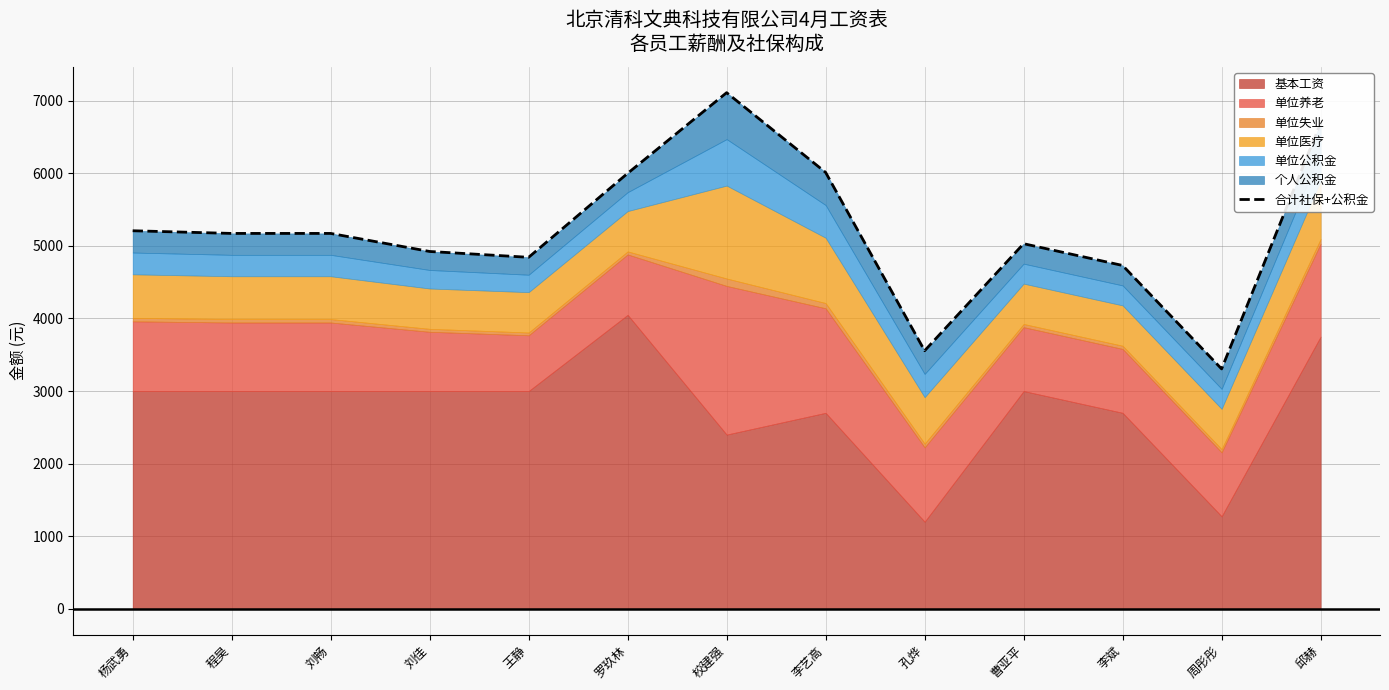

Between 刘畅 and 李斌, which is larger?

刘畅